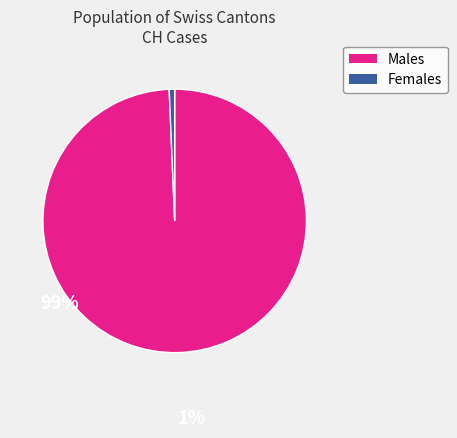

Does any single category account for the majority?

Yes